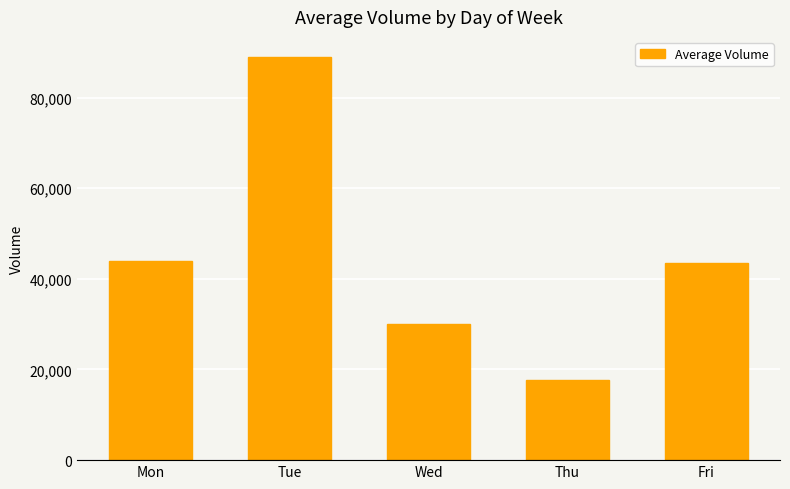

Reading left to right, what are all the values shown in this chart?

Mon=43862	Tue=88938	Wed=29982	Thu=17685	Fri=43444